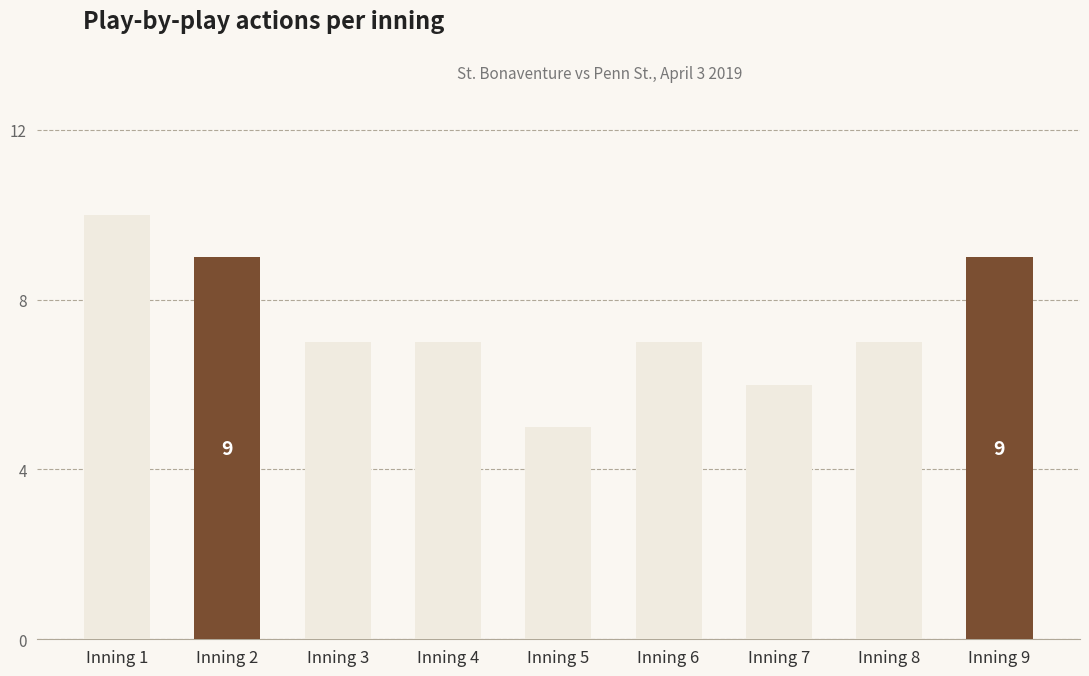

What is the maximum value shown in the chart?

10